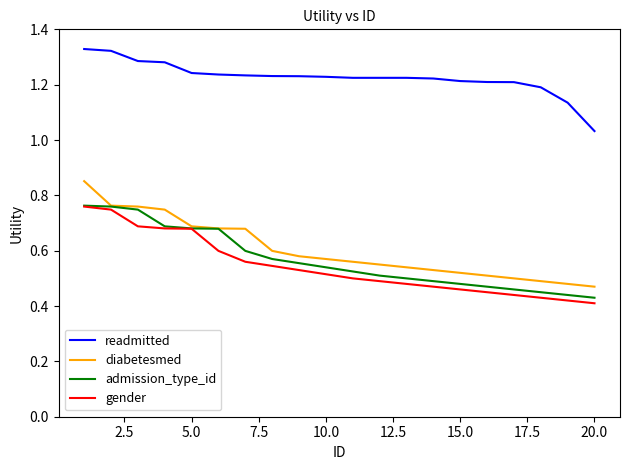

Which series has the largest total across all categories?

readmitted